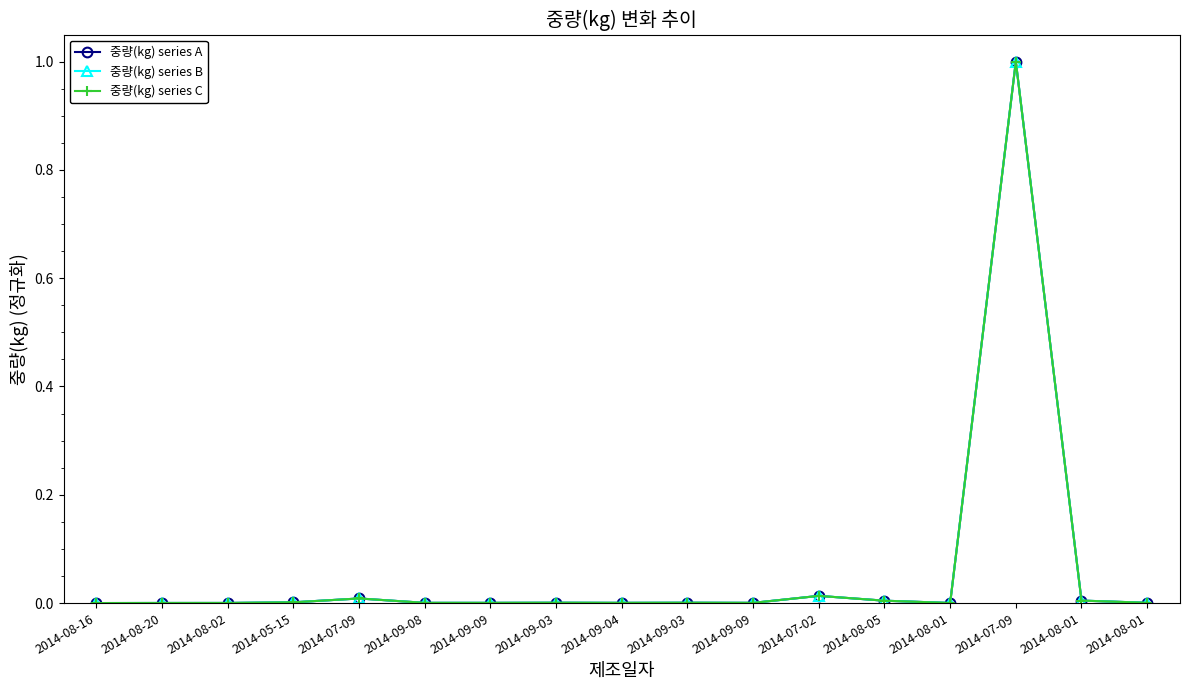

Does the chart have visible grid lines?

No